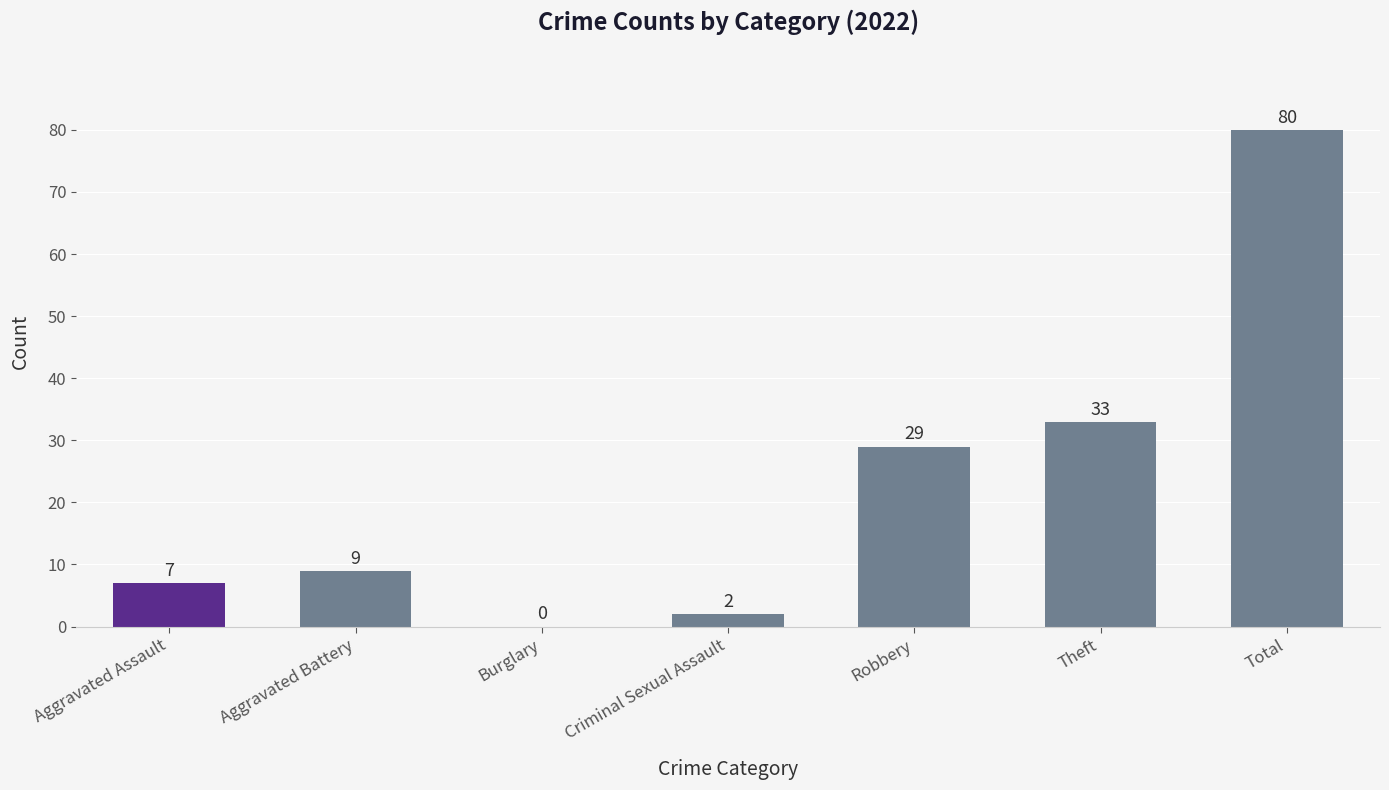

Reading left to right, extract all data points from this chart.

7	9	0	2	29	33	80